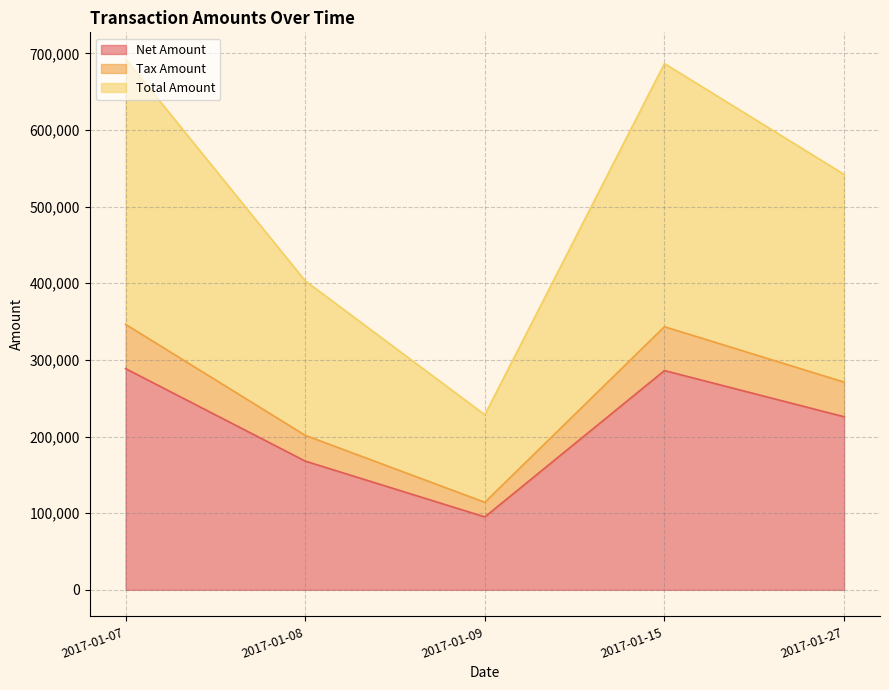

True or false: Tax Amount and Net Amount cross at least once.

False